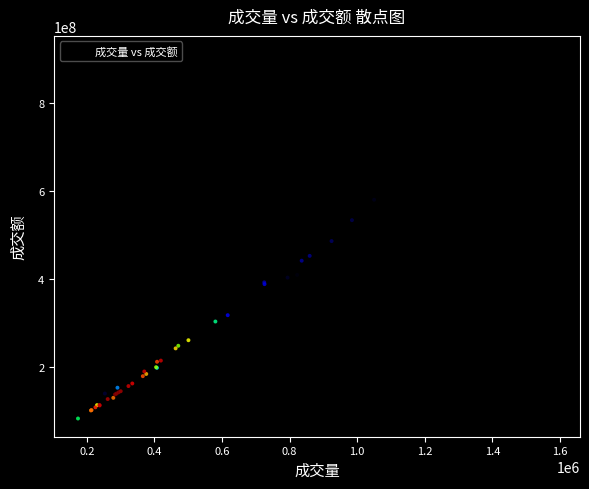

What Y value in the scatter plot is closest to 497241654?

486444211